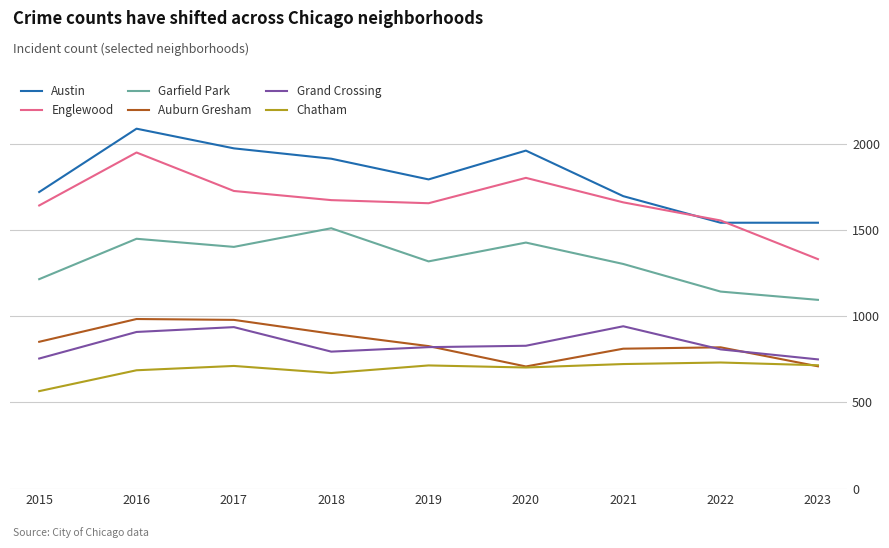

Which label corresponds to the largest value in the chart?

2016